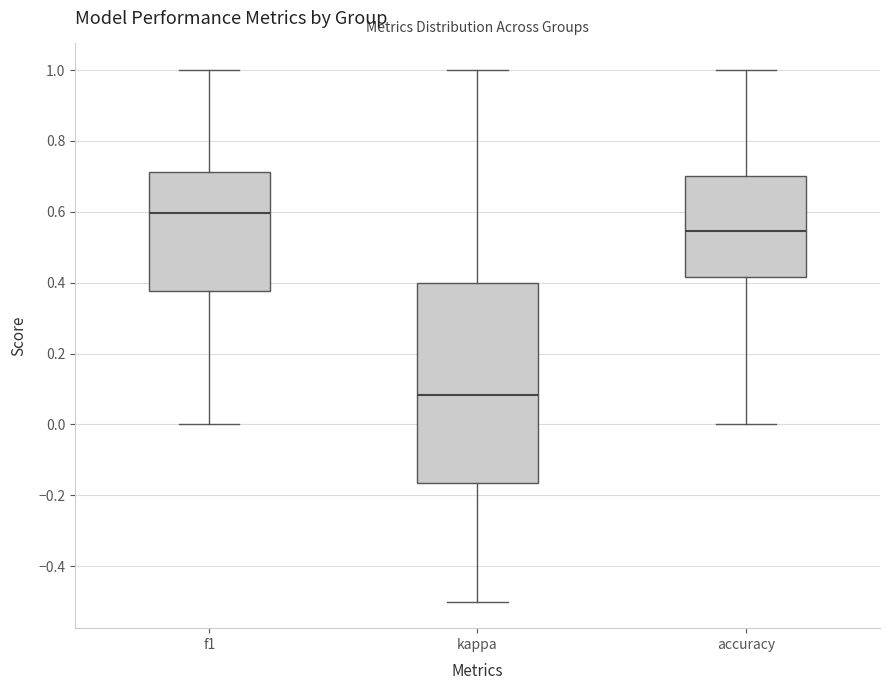

Reading left to right, read every box against the y-axis: the position of its median line, the range the box covers, and the ends of its whiskers. The values are not printed on the chart, so give them approximately, as read against the axis.

f1: median 0.60, box 0.38 to 0.72, whiskers 0.00 to 1.00
kappa: median 0.08, box -0.16 to 0.40, whiskers -0.50 to 1.00
accuracy: median 0.54, box 0.42 to 0.70, whiskers 0.00 to 1.00